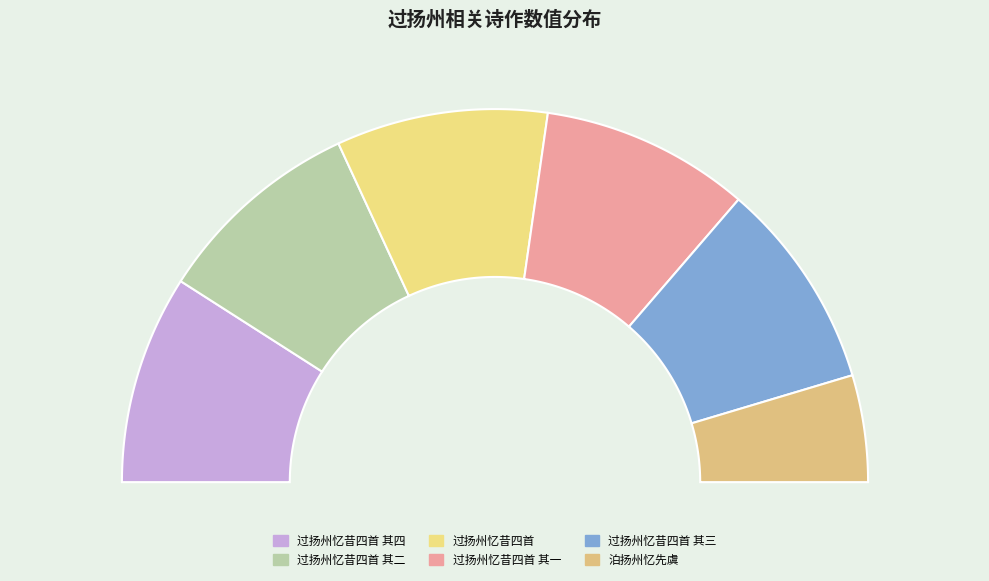

How many segments does this pie chart have?

6